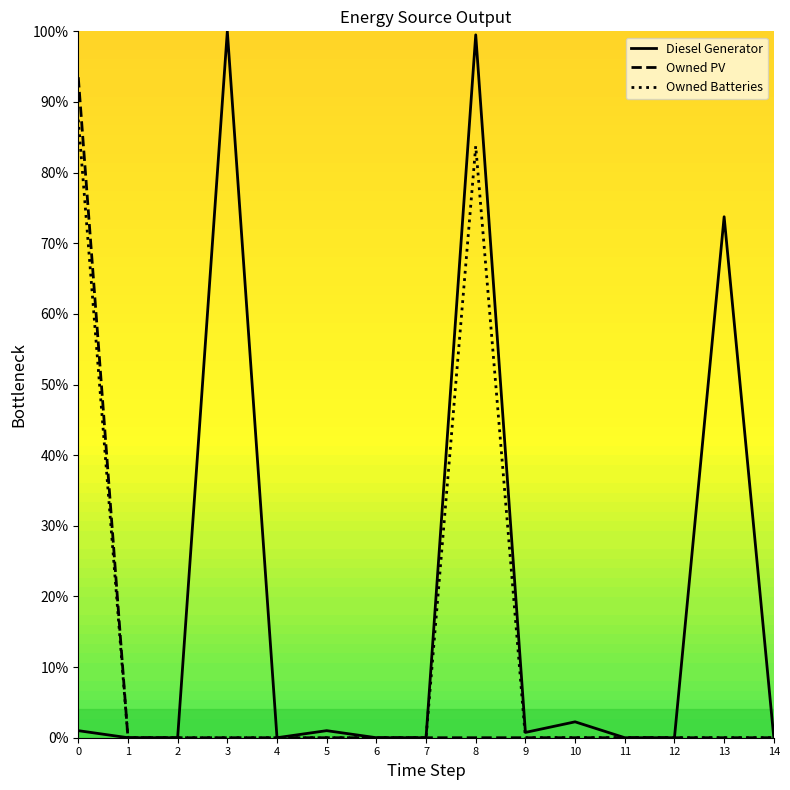

What are all the series names shown in the legend?

Diesel Generator, Owned PV, Owned Batteries